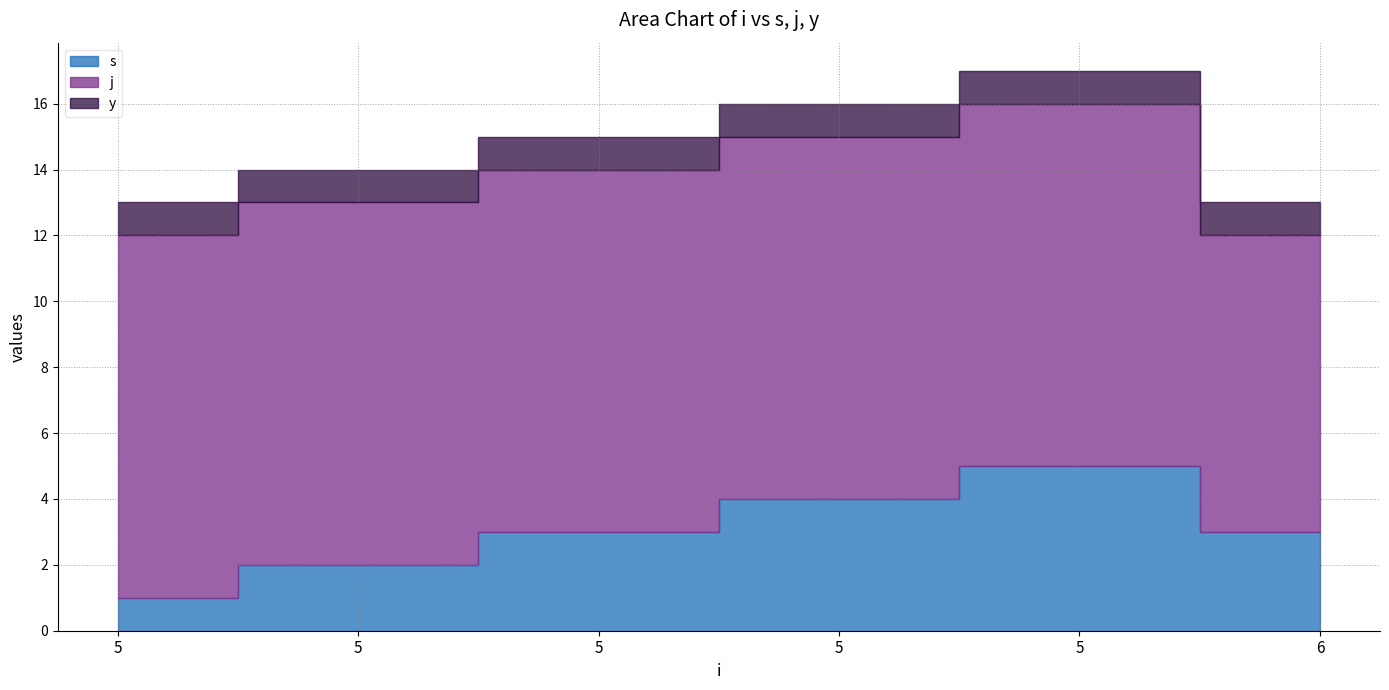

How many series are shown in this chart?

3